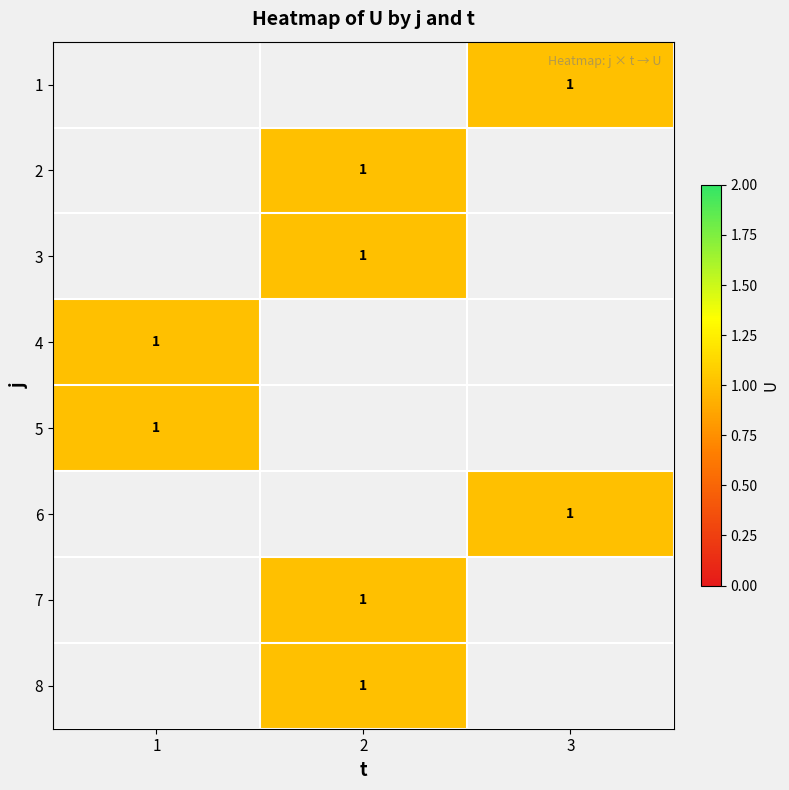

Rank the series by their average value, from lowest to highest.

1, 2, 3, 4, 5, 6, 7, 8